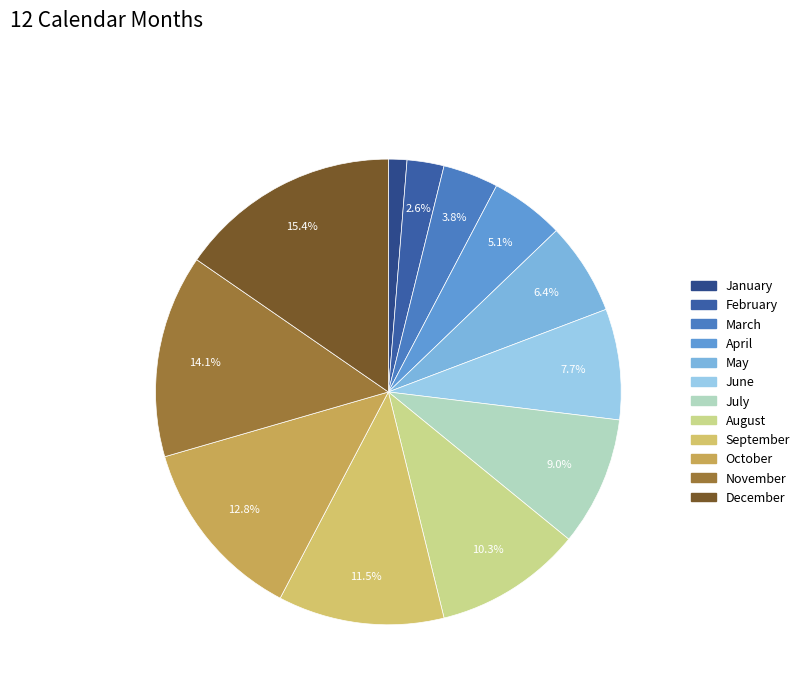

How much of the chart is everything except January?

98.7%